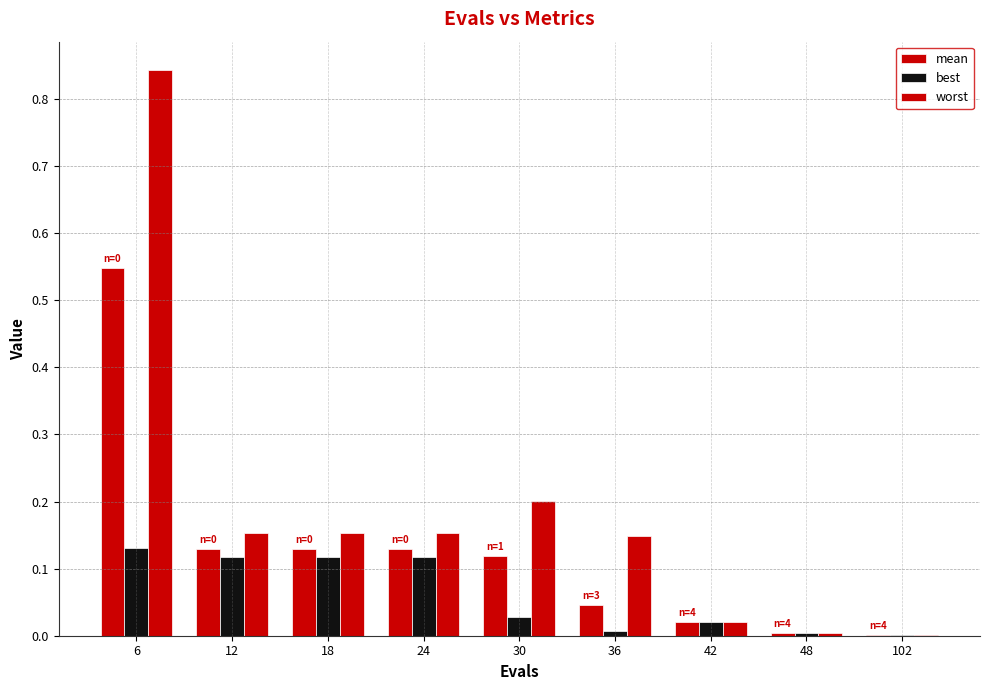

Between 12 and 24, which is larger?

12